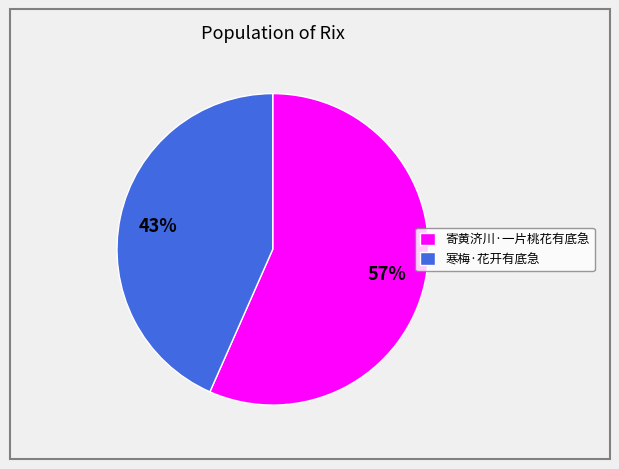

Which slice is the largest?

寄黄济川·一片桃花有底急